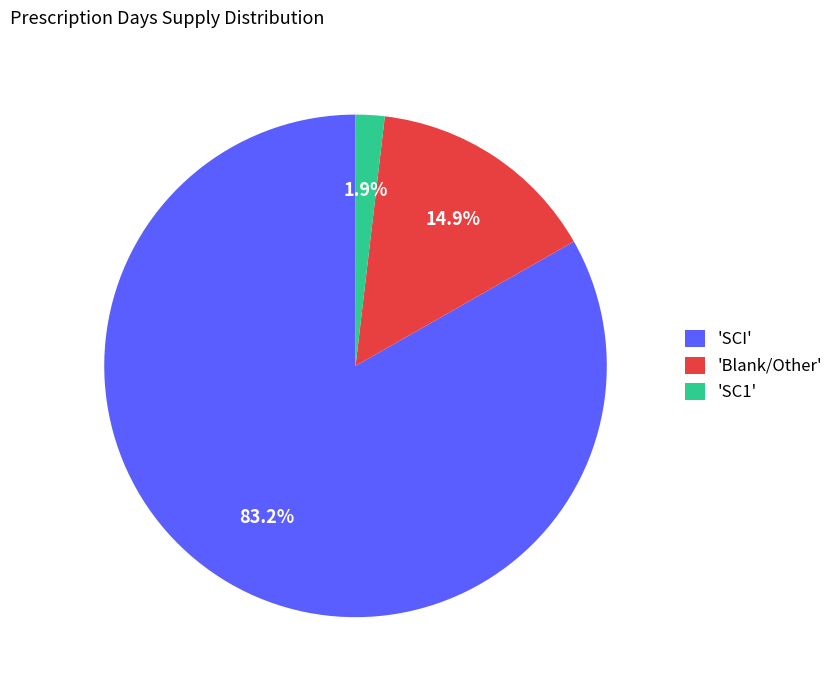

Rank the categories by value from highest to lowest.

'SCI', 'Blank/Other', 'SC1'